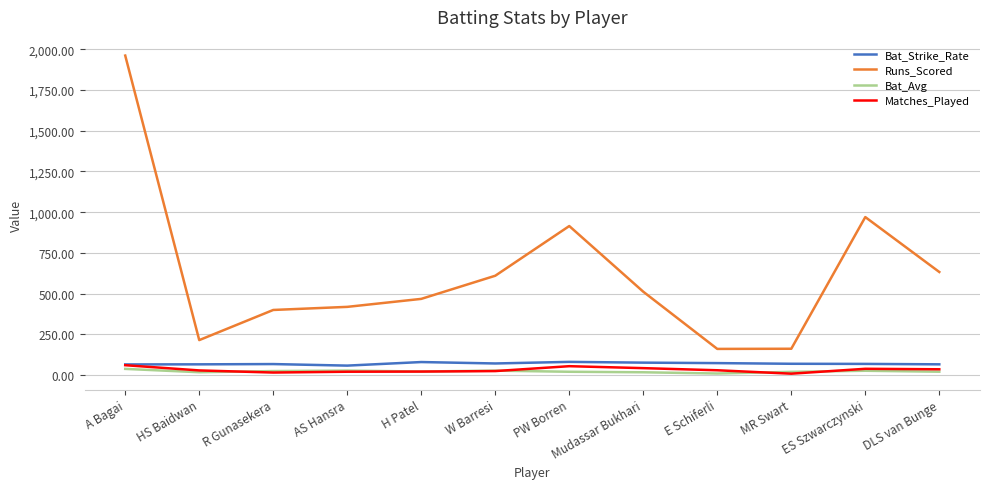

What are all the series names shown in the legend?

Bat_Strike_Rate, Runs_Scored, Bat_Avg, Matches_Played